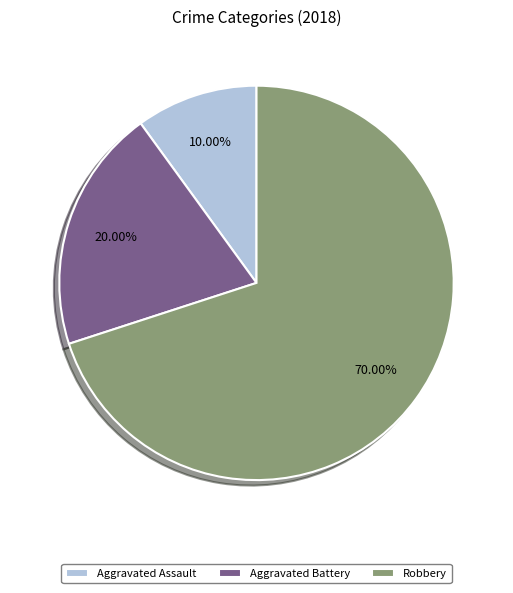

Does Aggravated Battery account for over 50% of the chart?

No